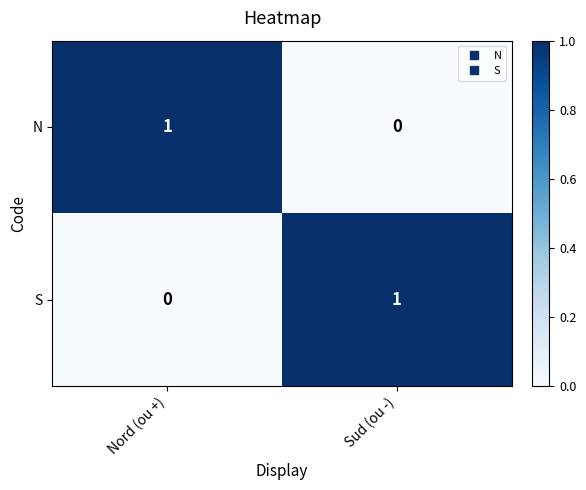

Where is N nearest to the value 0?

Sud (ou -)